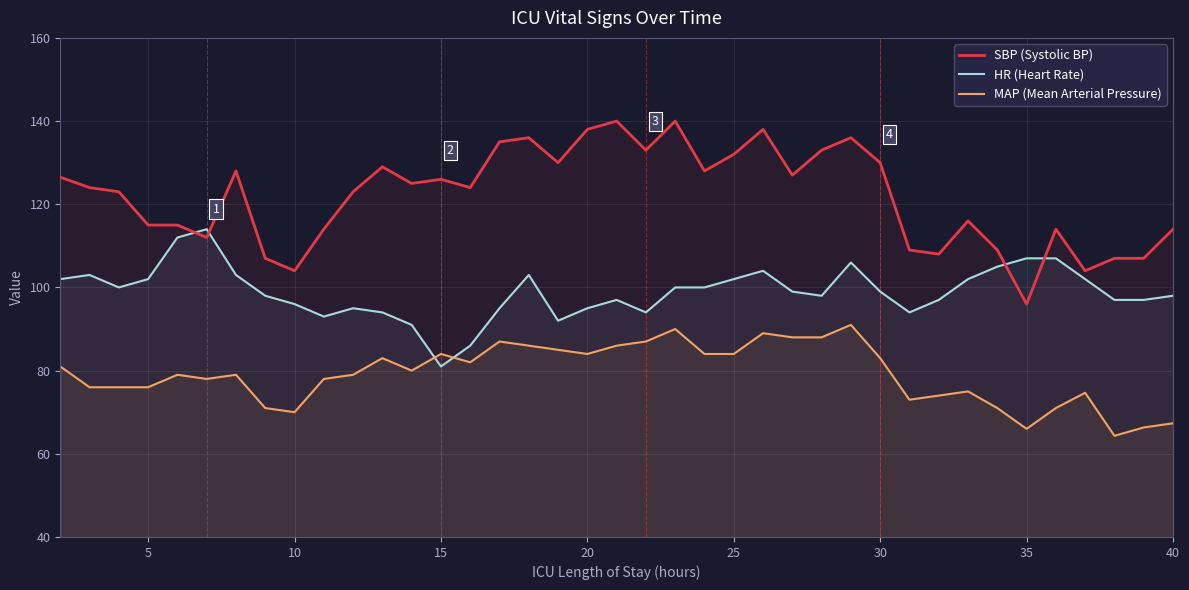

True or false: HR (Heart Rate) has a value of 41.2 at 25.

False